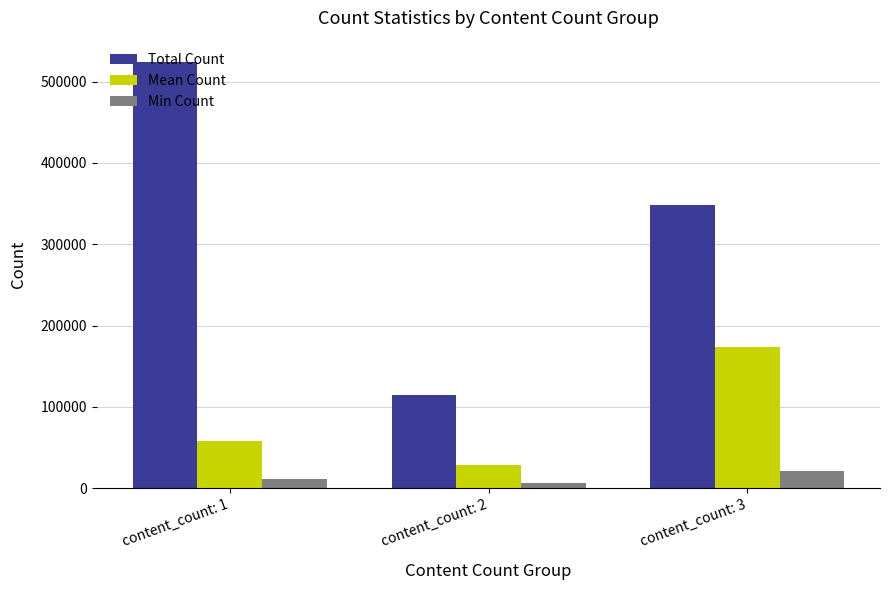

What is the difference between the Mean Count values at content_count: 1 and content_count: 3?

115754.6